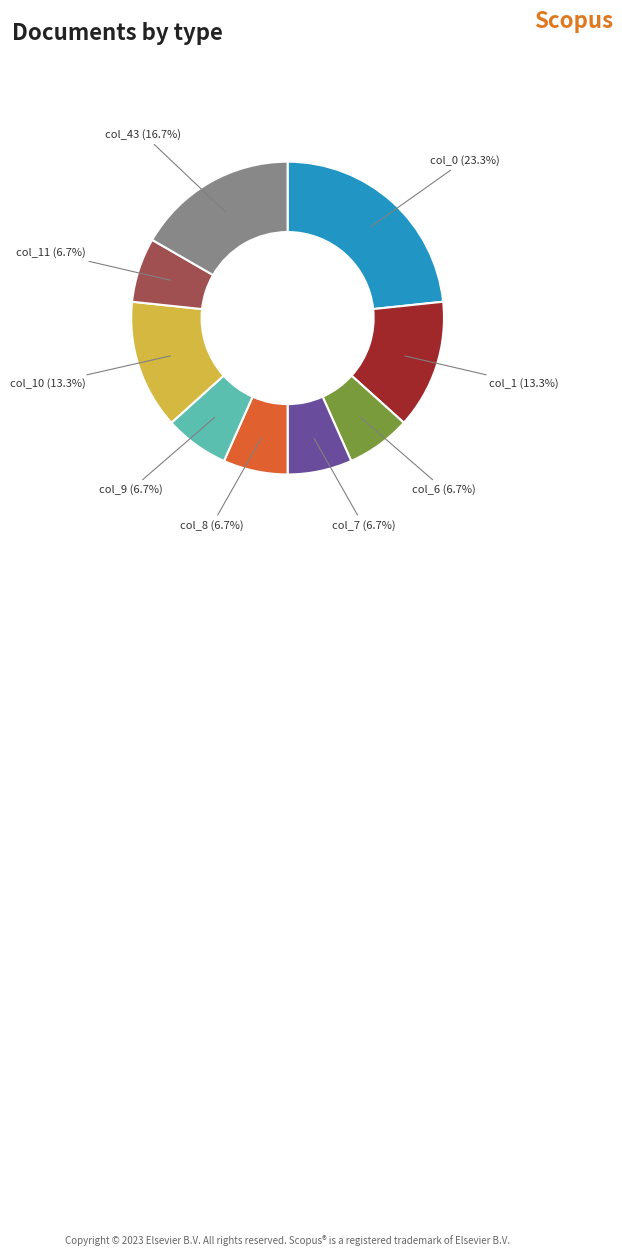

Is there a majority slice in this chart?

No